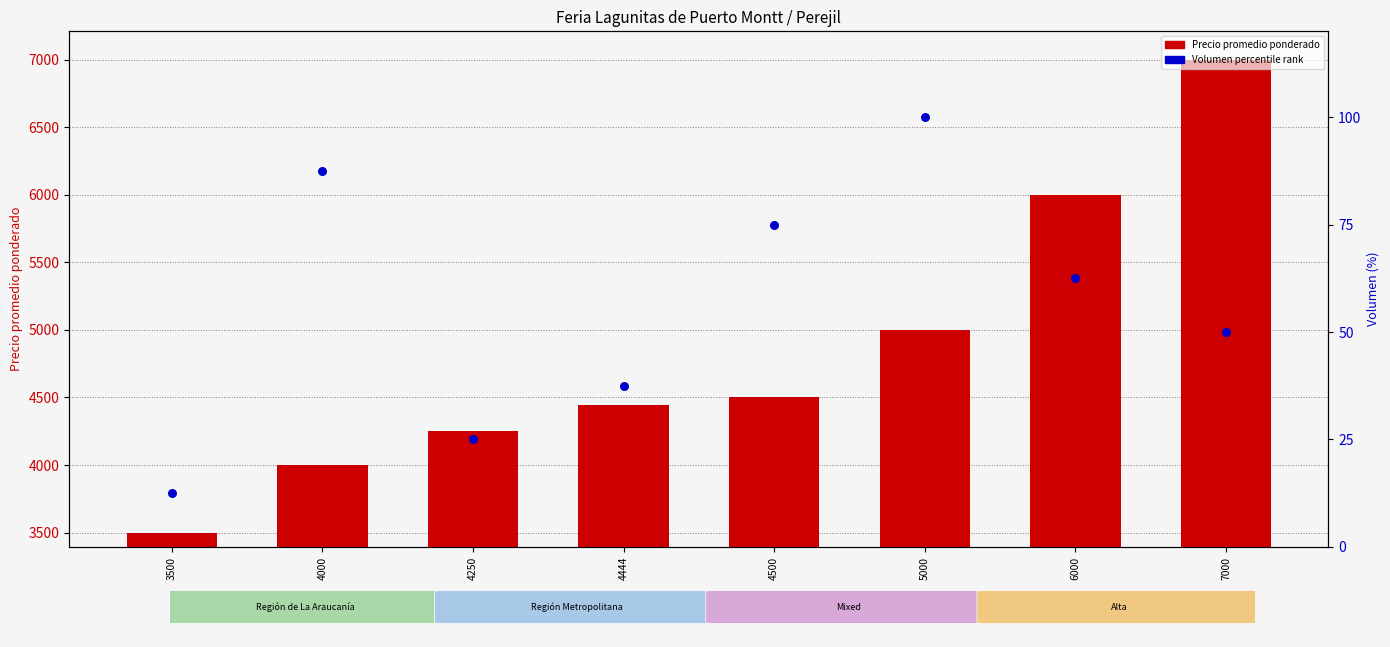

Which series contains the lowest Y value?

Volumen (percentile rank)